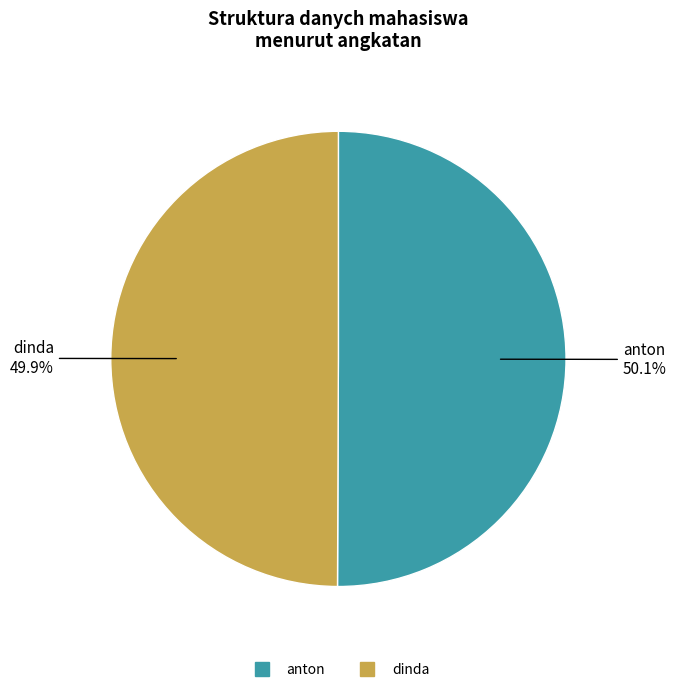

What is the ratio of the value at anton to the value at dinda?

1.0